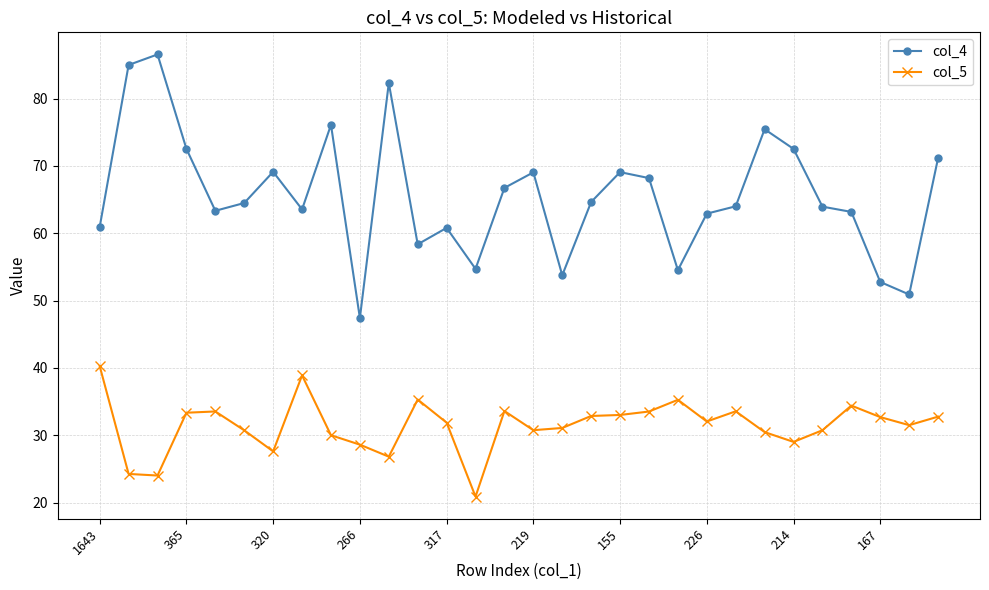

True or false: col_4 and col_5 cross at least once.

False